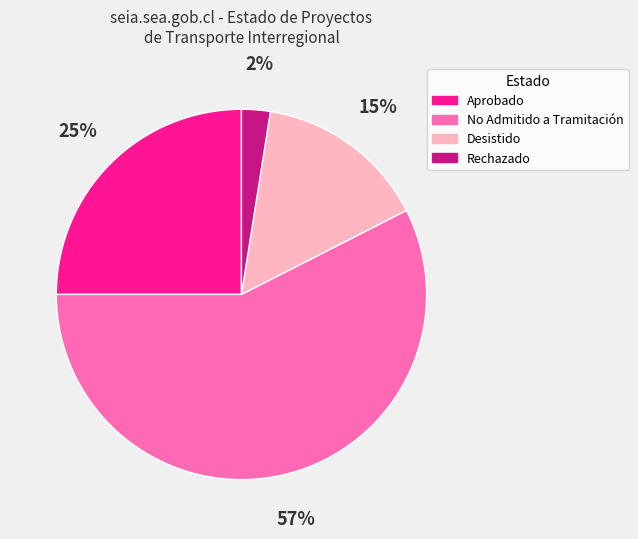

Which has a higher value, Rechazado or No Admitido a Tramitación?

No Admitido a Tramitación